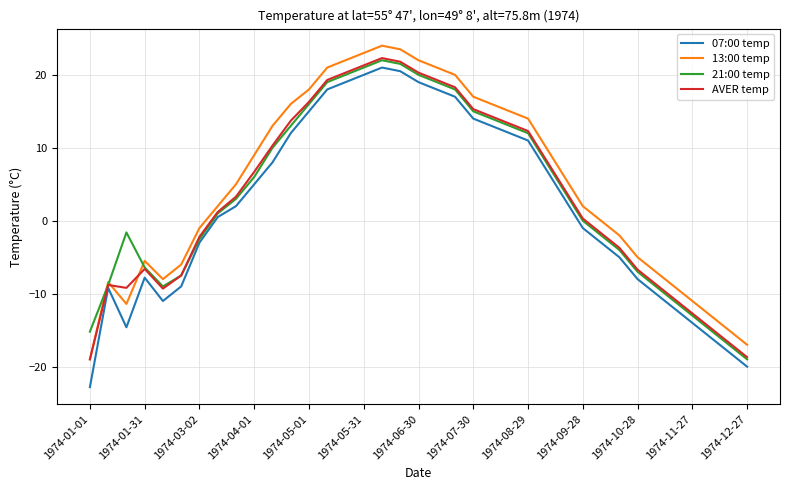

Which series has the widest spread of values?

07:00 temp